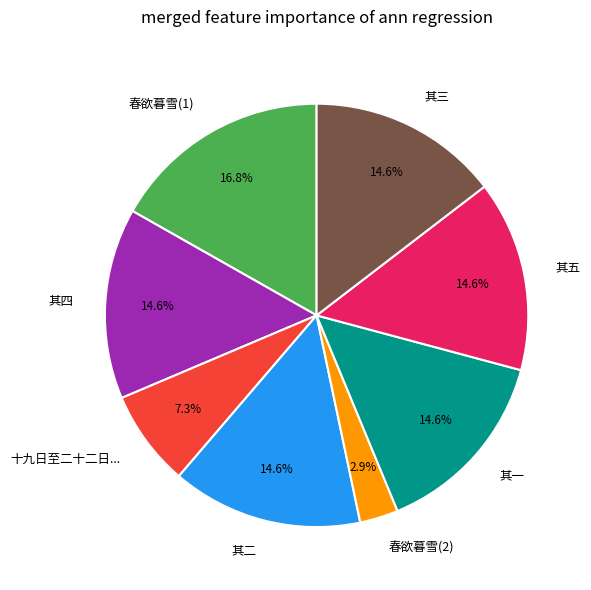

Does any single category account for the majority?

No